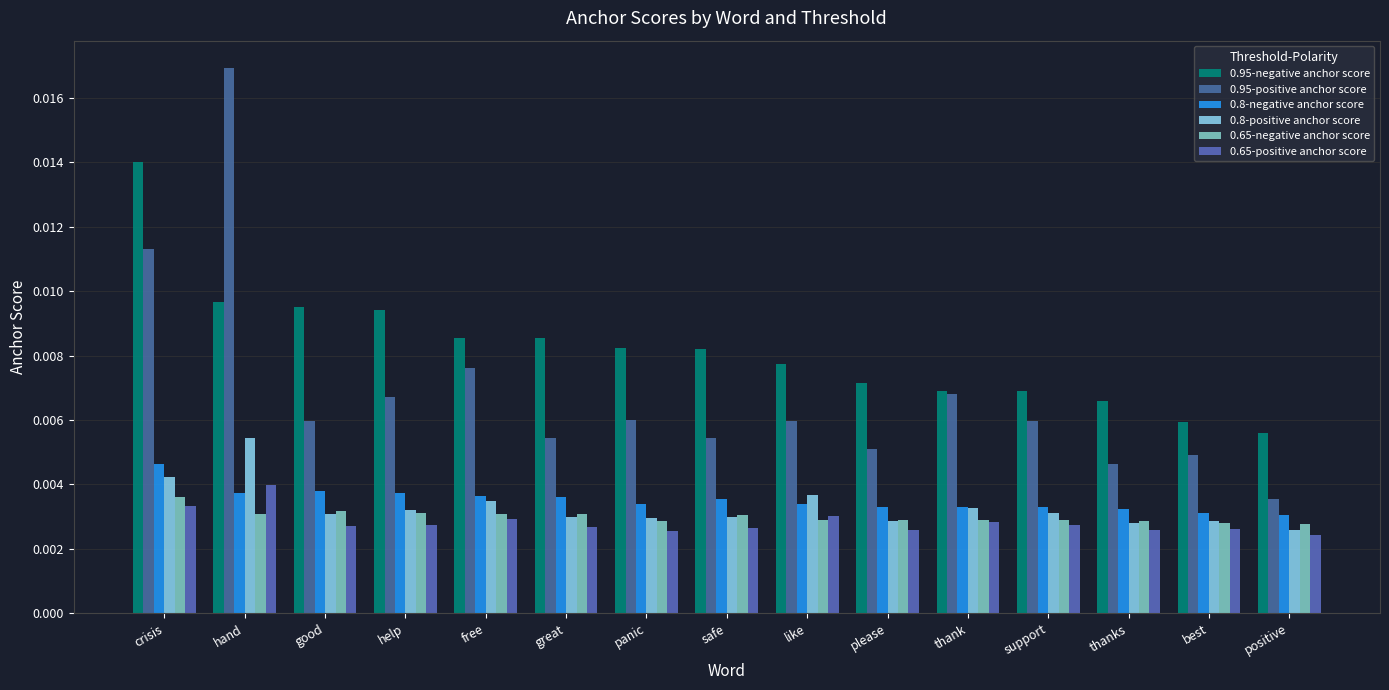

The value of 0.95-positive anchor score at great is 0.0. True or false?

True